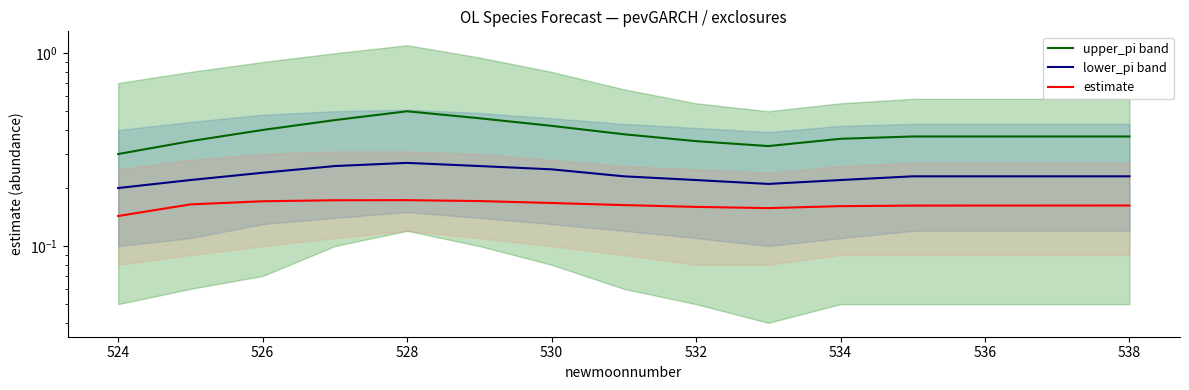

What are all the series names shown in the legend?

upper_pi band, lower_pi band, estimate